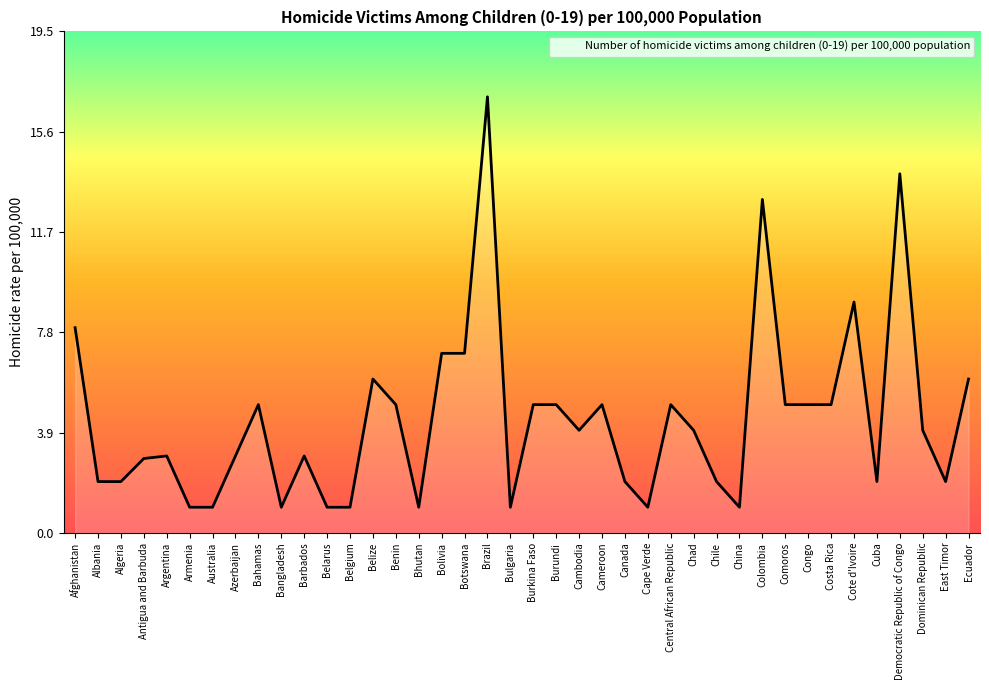

Read the value at Bolivia.

7.0